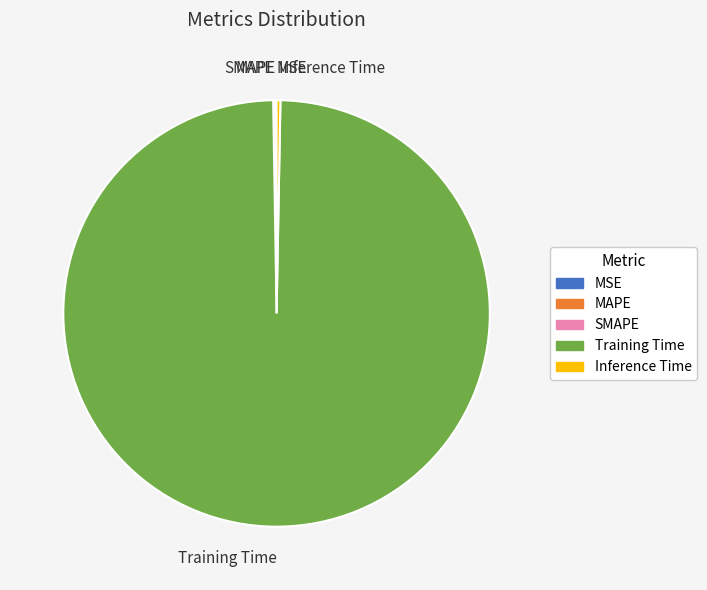

Between Inference Time and Training Time, which is larger?

Training Time